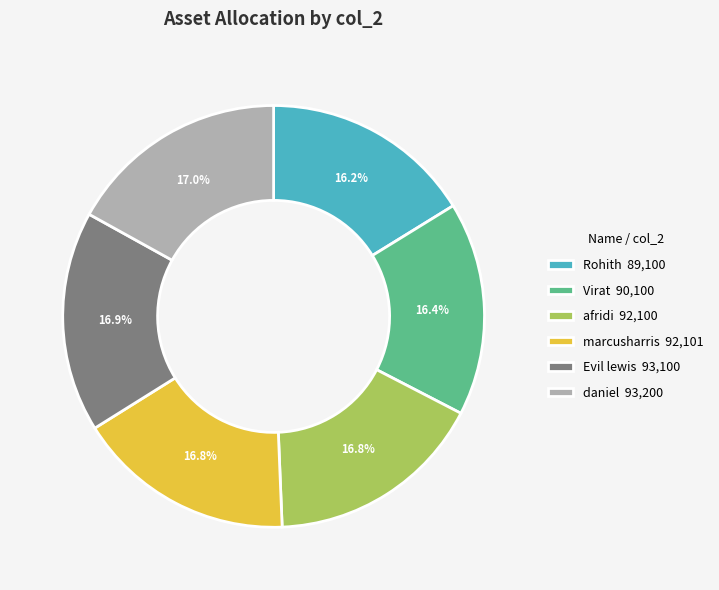

What percentage is the Rohith slice, to the nearest percent?

16%